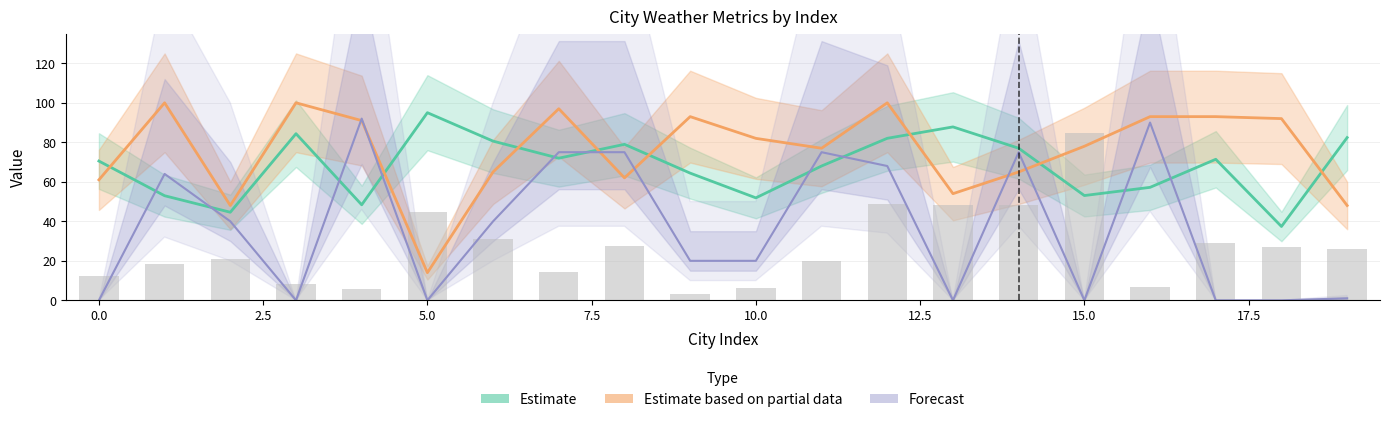

What are all the series names shown in the legend?

Estimate, Estimate based on partial data, Forecast